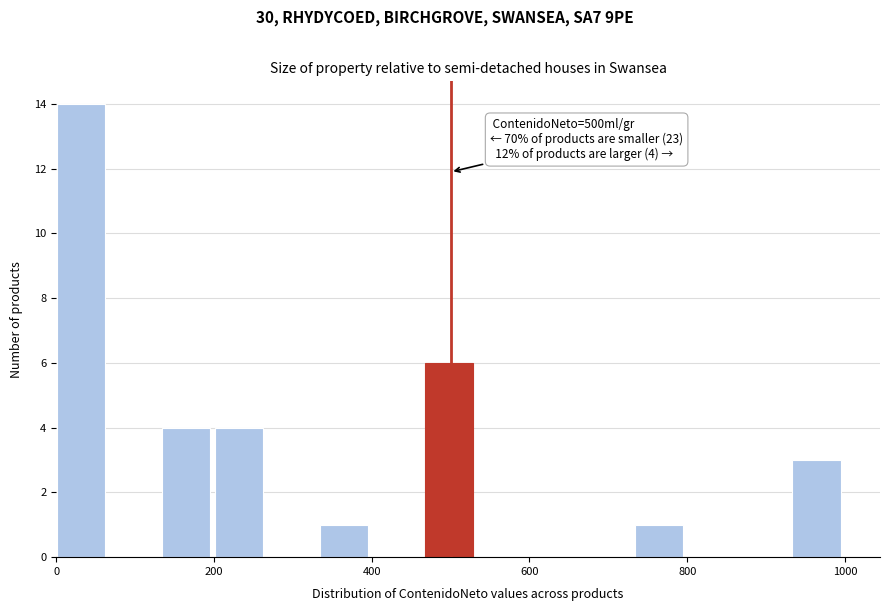

Read against the x-axis, roughly where is the centre of the tallest bar?

40